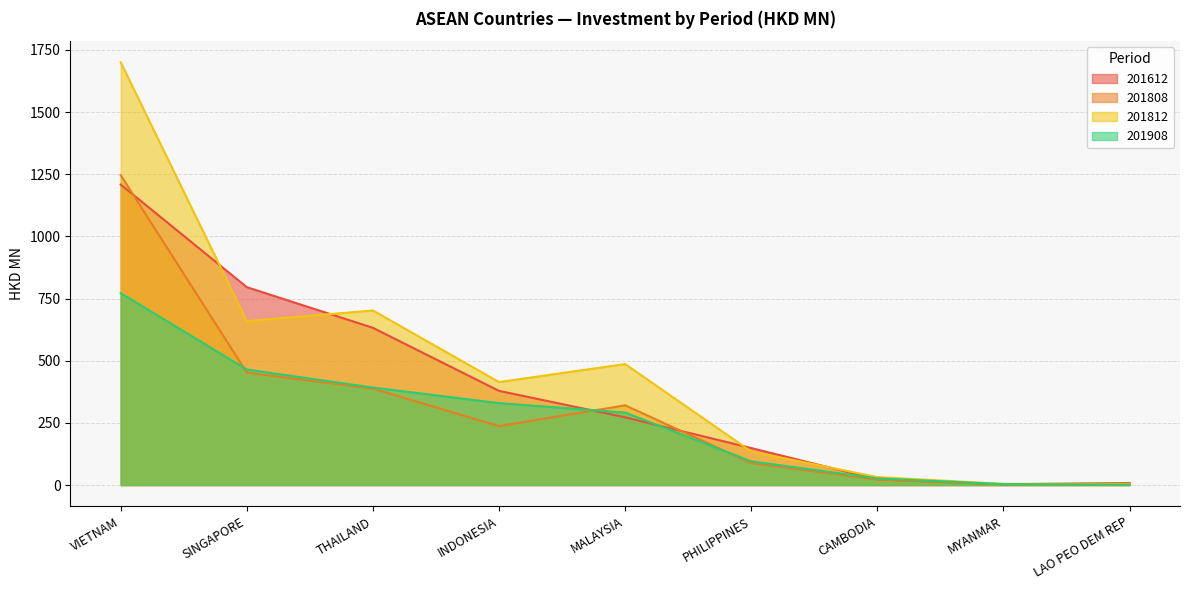

Is it true that 201612 equals 8.4 at LAO PEO DEM REP?

True